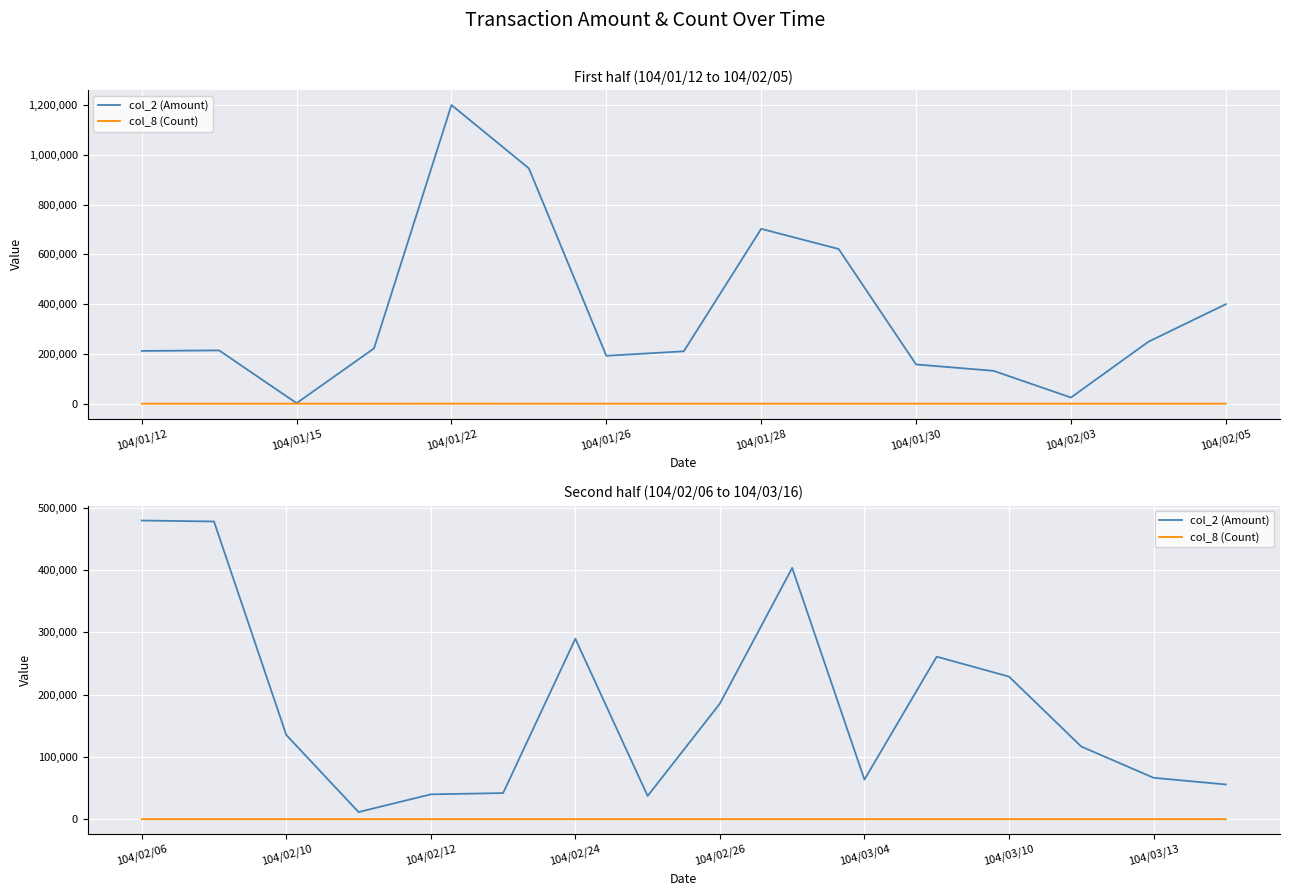

Does the chart display data point markers on the line(s)?

No